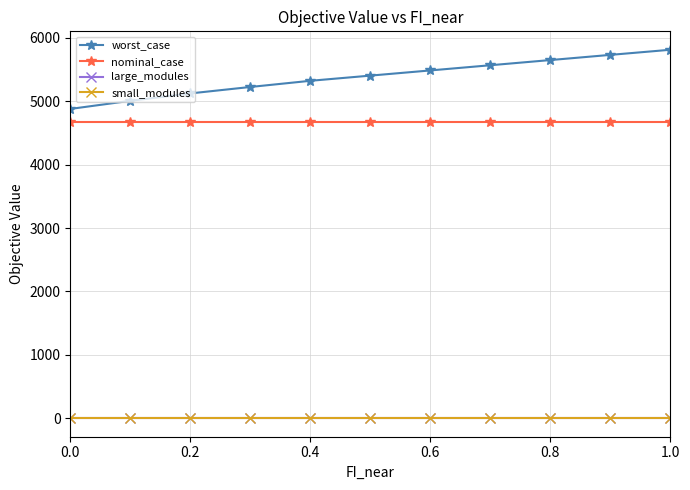

What is the minimum value for worst_case?

4879.3